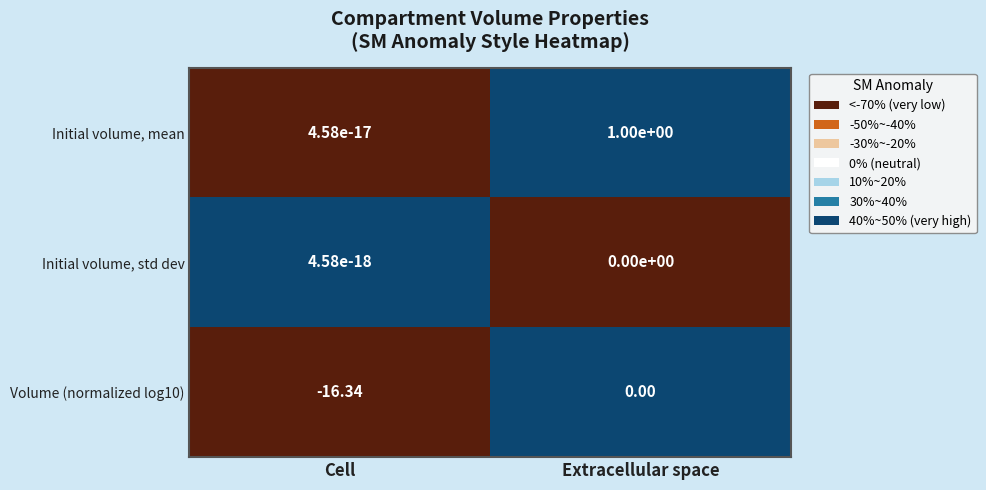

Which category has the lowest value in the Initial volume, mean series?

Cell